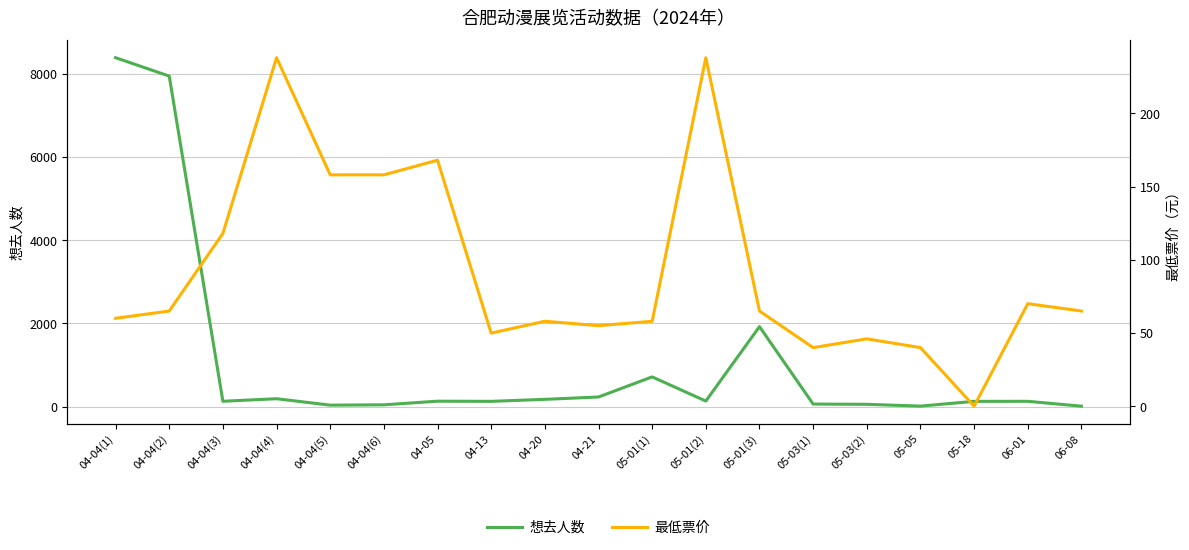

What are all the series names shown in the legend?

想去人数, 最低票价